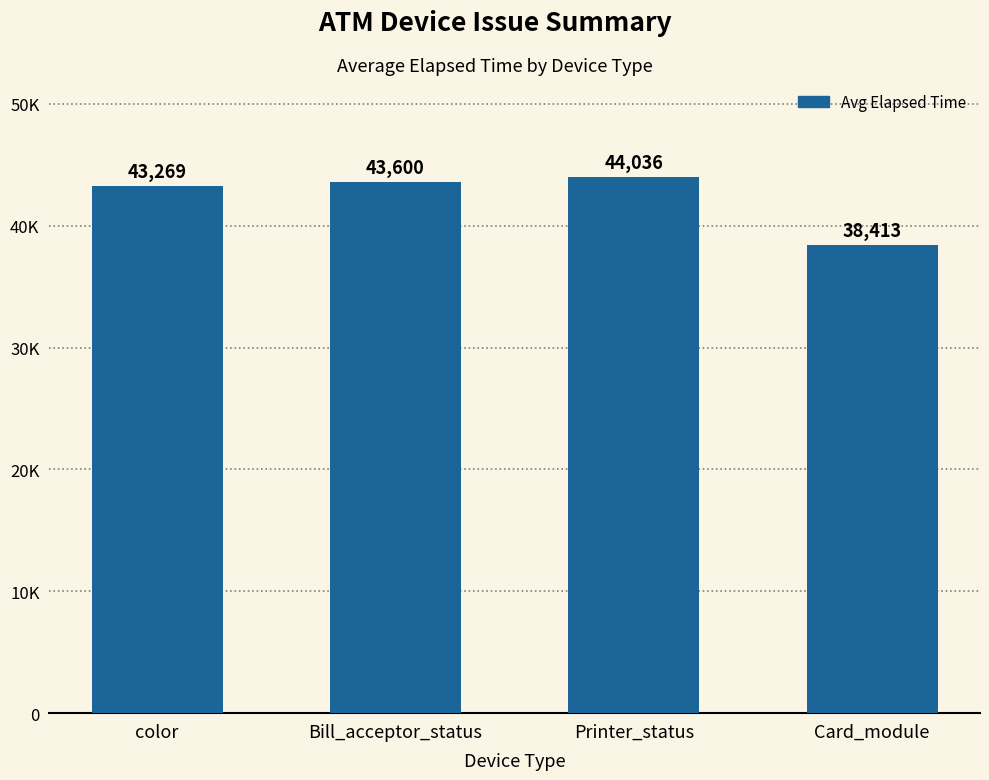

Reading right to left, list all the values displayed in this chart.

Card_module=38413	Printer_status=44036	Bill_acceptor_status=43600	color=43269